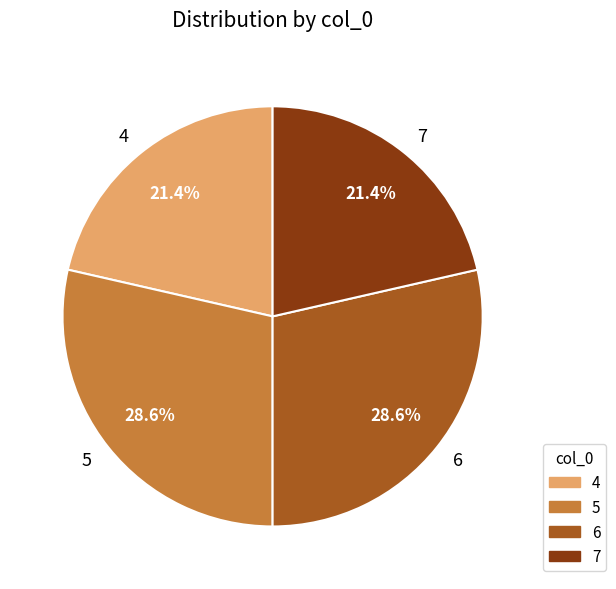

Count the number of slices in the pie.

4